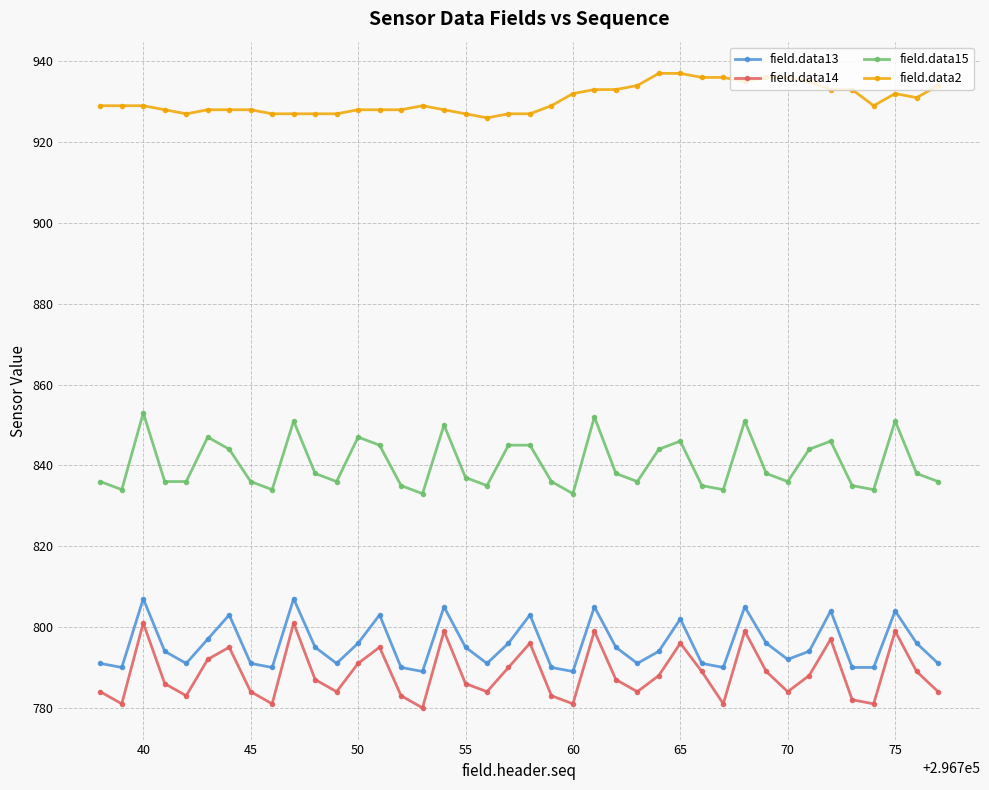

True or false: field.data2 and field.data15 intersect in this chart.

False